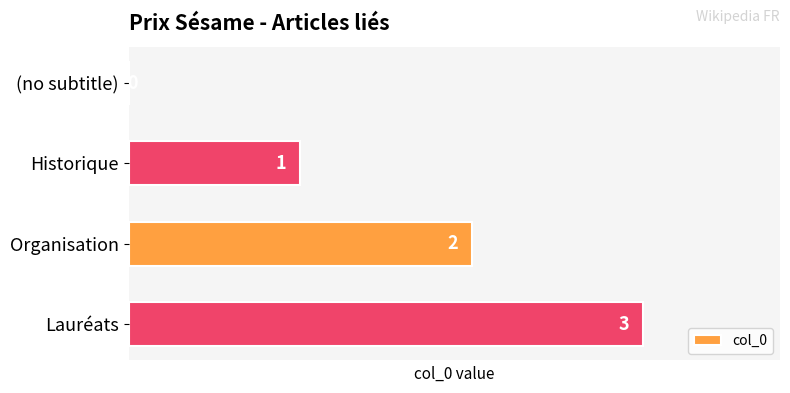

How many distinct data groups are displayed?

1